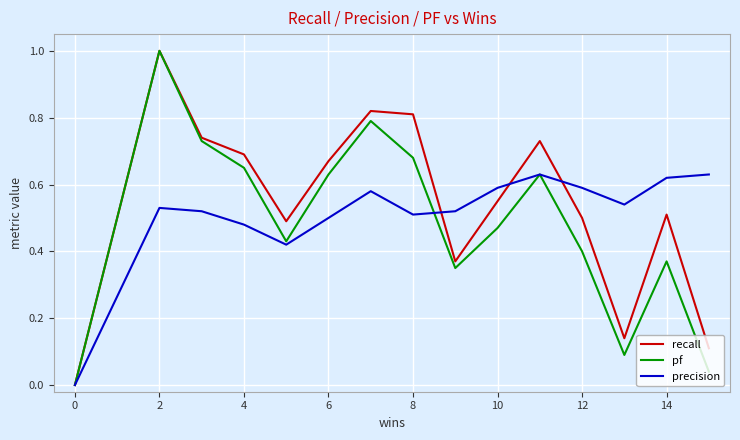

True or false: recall has a value of 0.2 at 16.

False